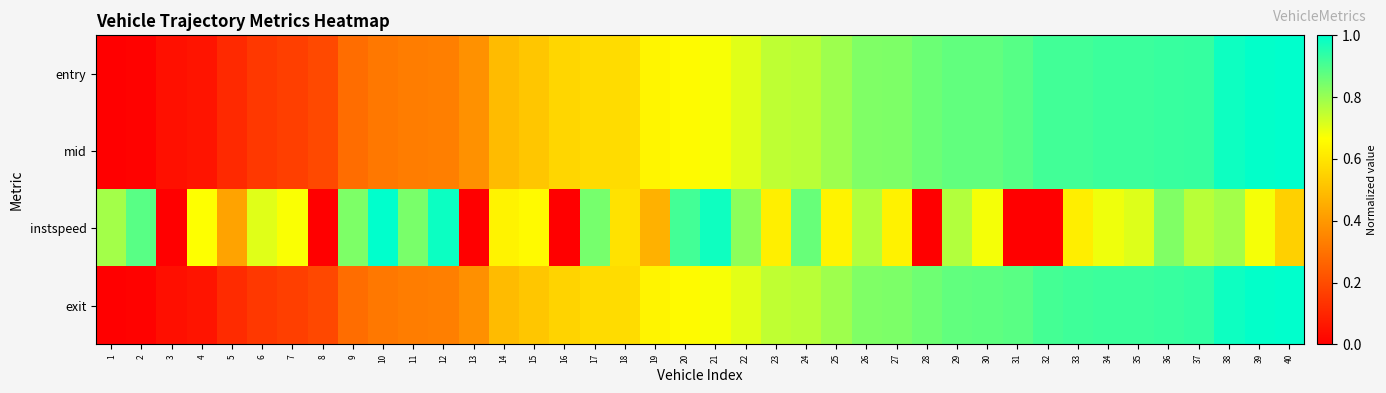

Which series has the widest spread of values?

entry